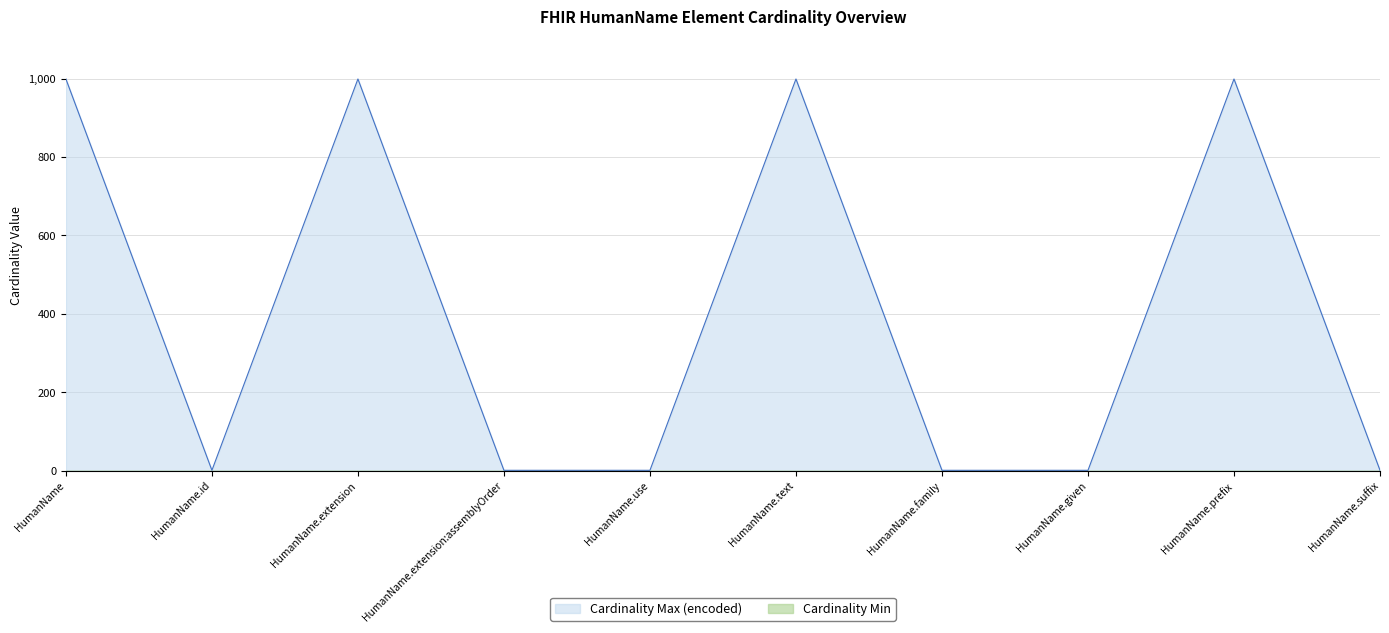

What is the change in value from HumanName.extension:assemblyOrder to HumanName.prefix?

+998